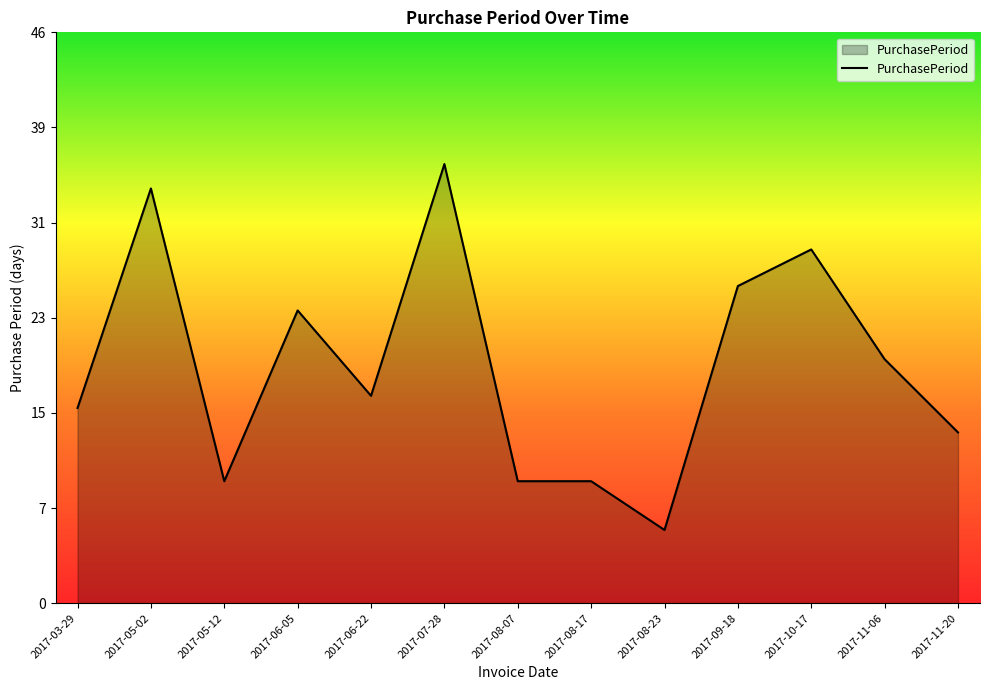

What is the difference between the values at 2017-05-02 and 2017-08-07?

24